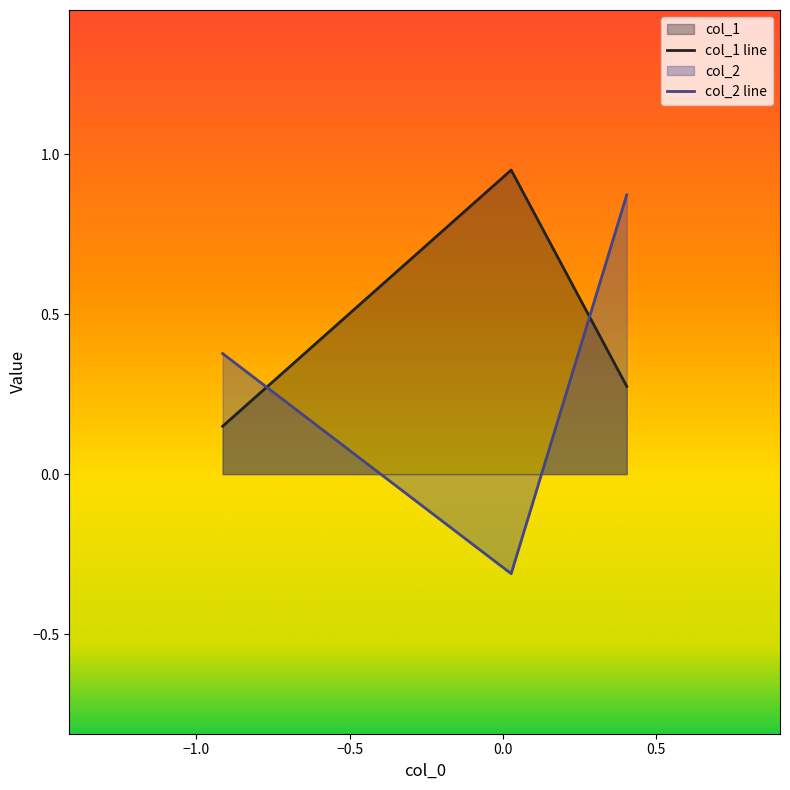

What is the sum of the col_1 values at 0 and 1?

1.2